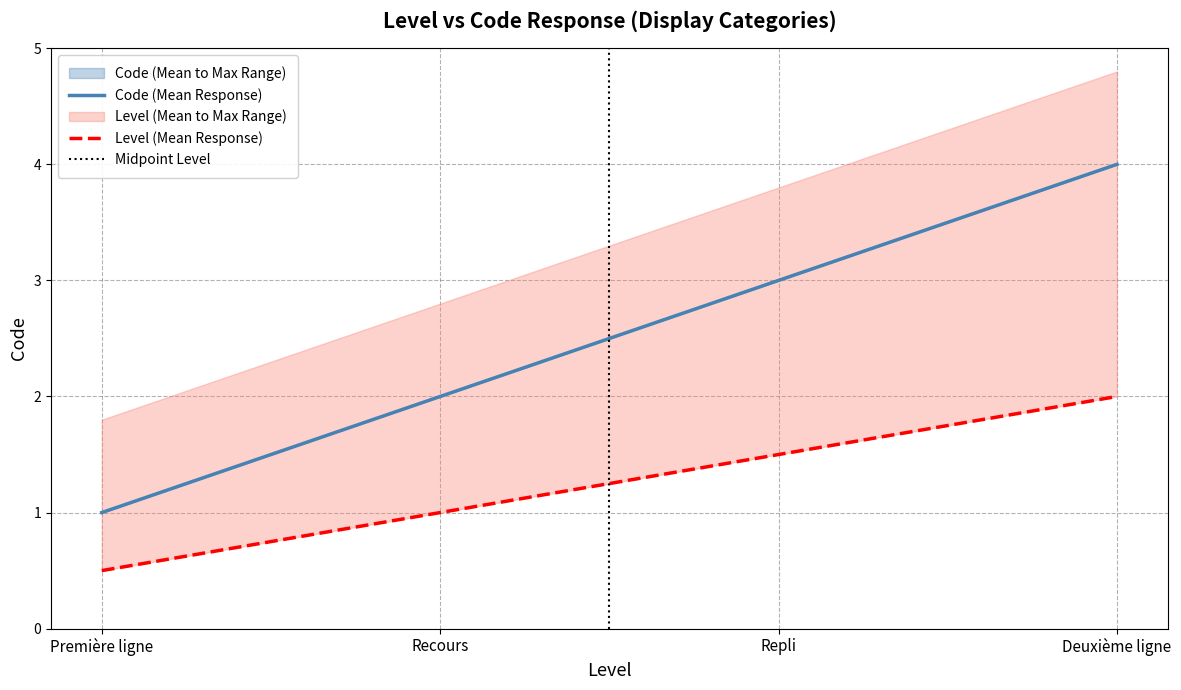

How many values in the Code (Mean Response) series exceed 3?

1